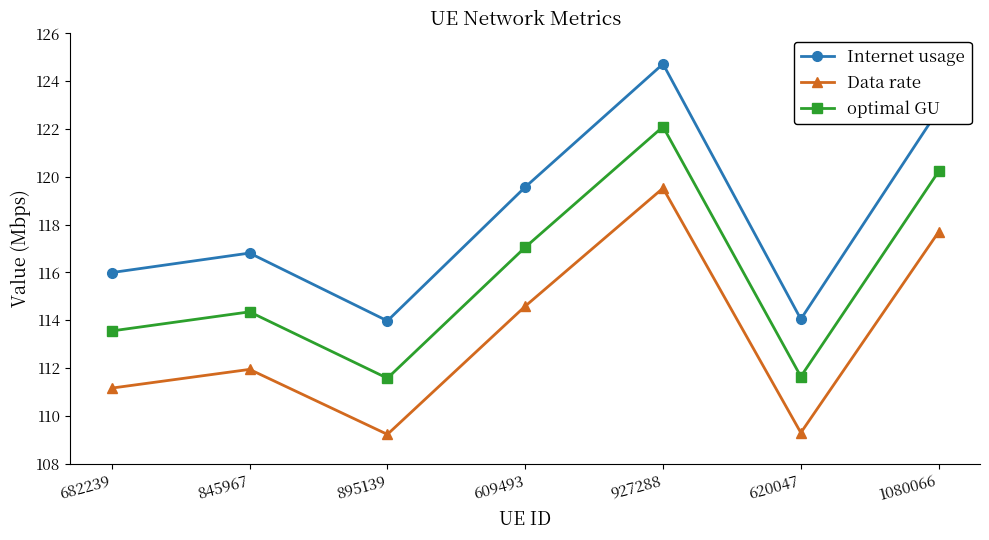

What is the difference between the Internet usage values at 620047 and 895139?

0.1